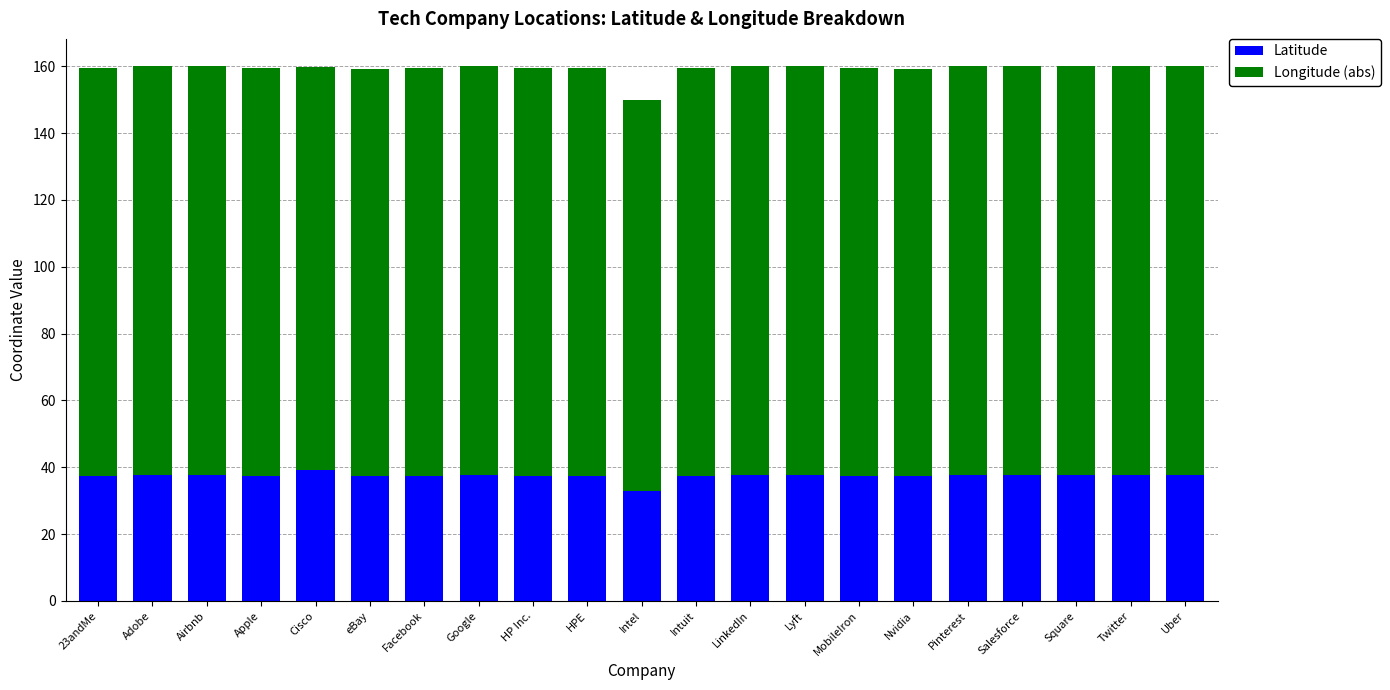

How many series are shown in this chart?

2